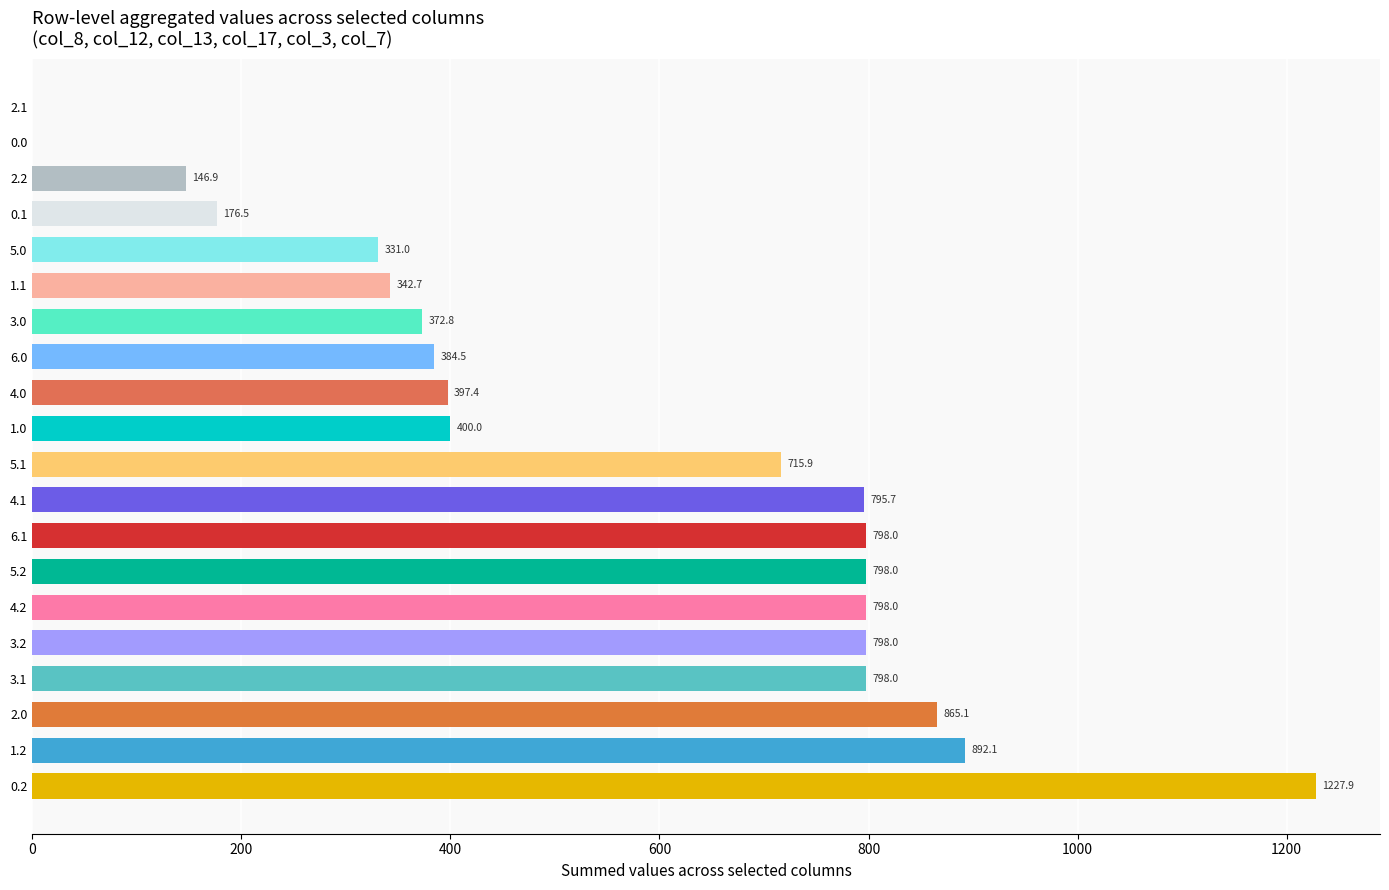

What value does the data have at 3.0?

372.8